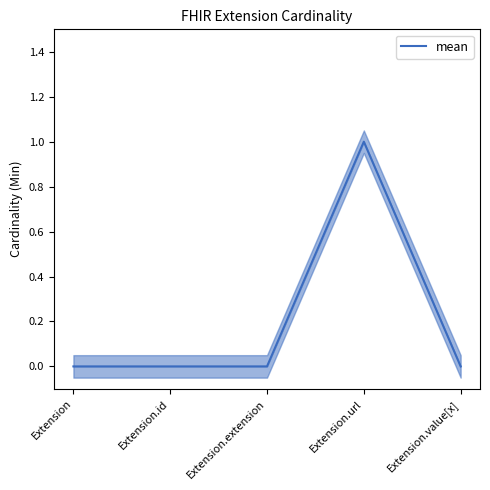

How many lines are shown in the chart?

1